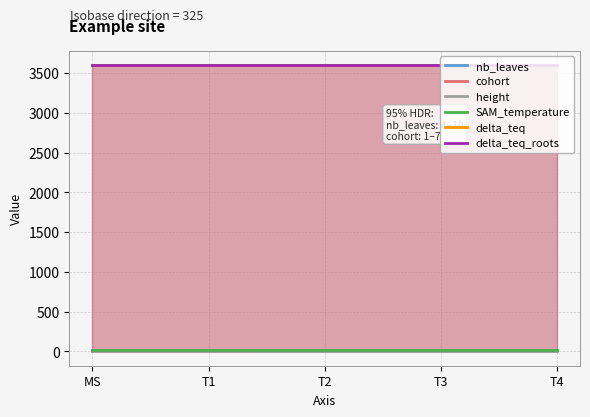

What is the sum of the nb_leaves values at T3 and T2?

11